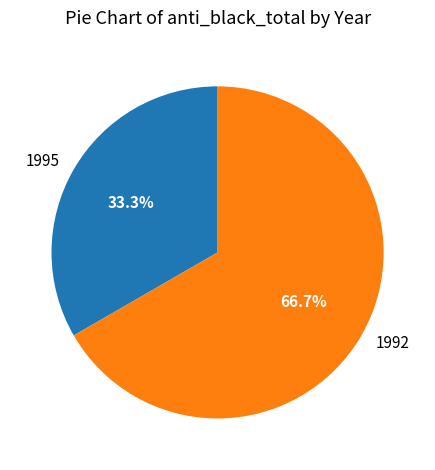

What is the ratio of the value at 1992 to the value at 1995?

2.0